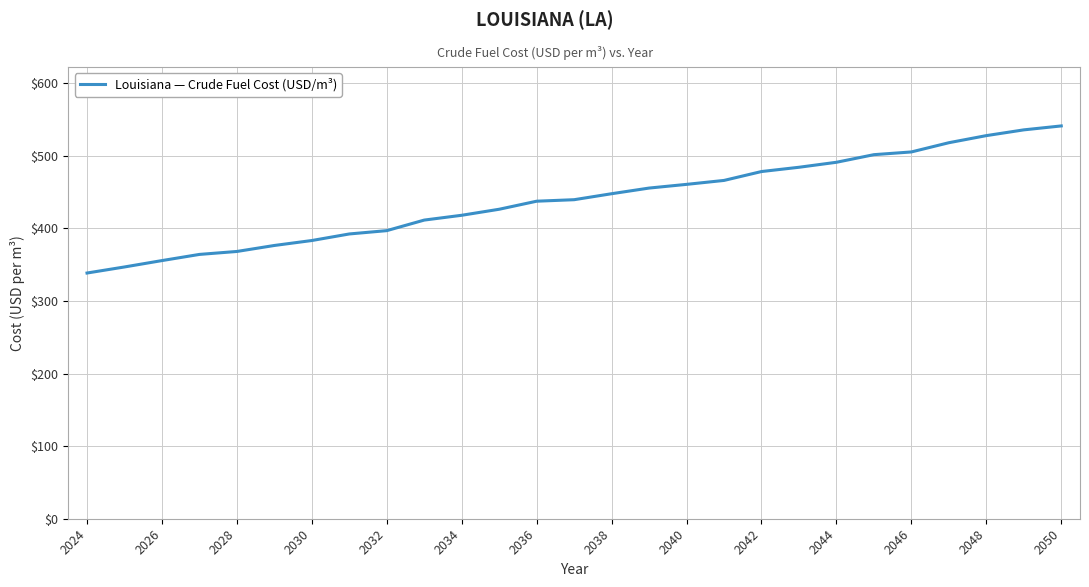

What is the average value?

439.5